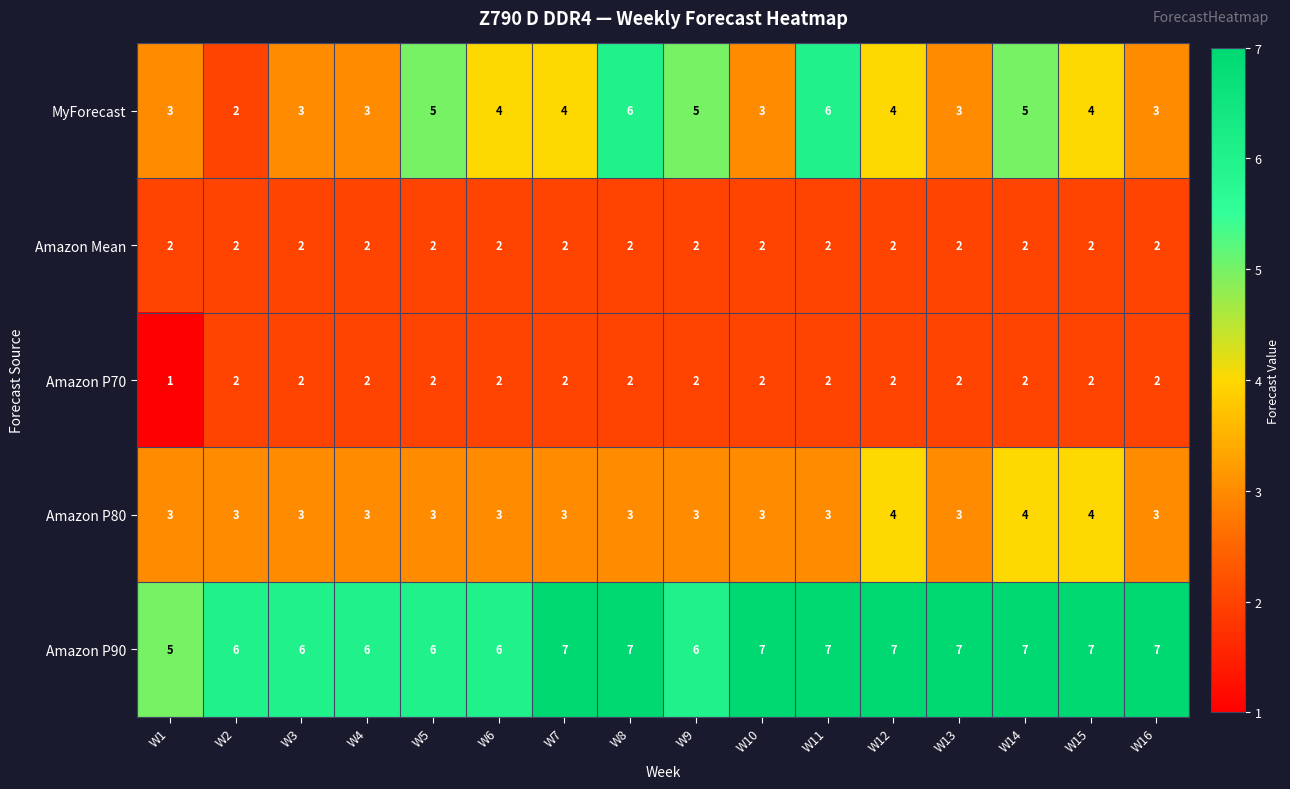

What is the difference between the highest and lowest values at W8?

5